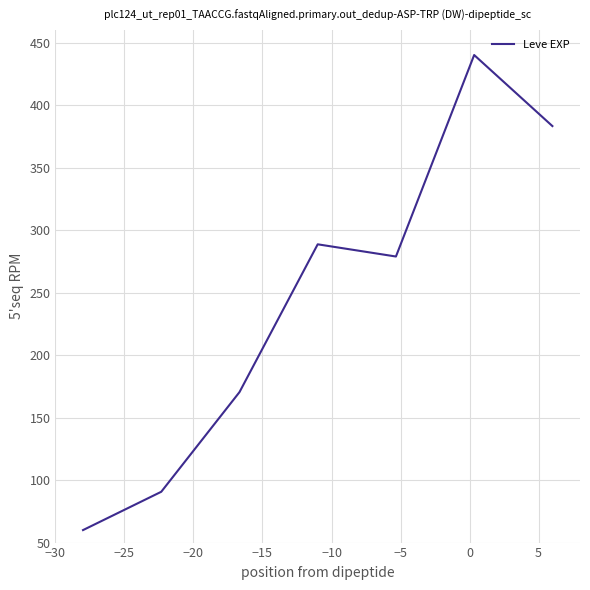

What is the difference between the maximum and minimum values?

380.0